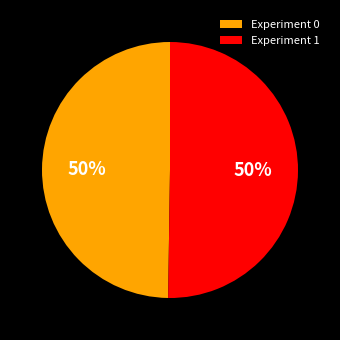

The Experiment 1 slice represents 50% of the pie. True or false?

True